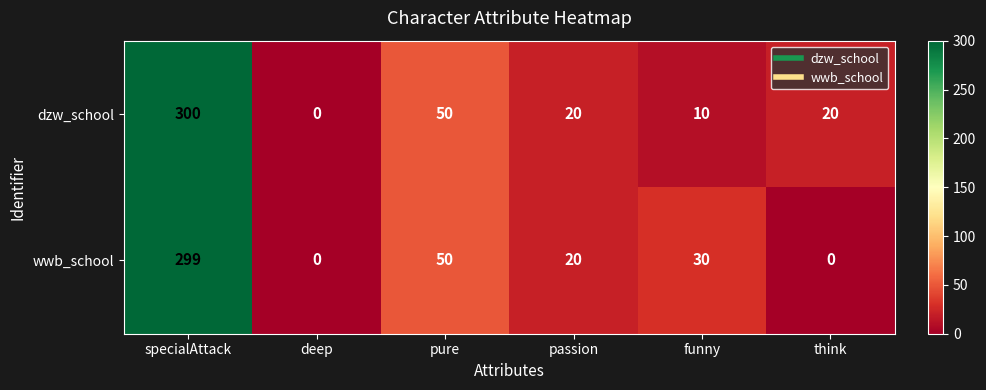

Which series changed the most between pure and funny?

dzw_school